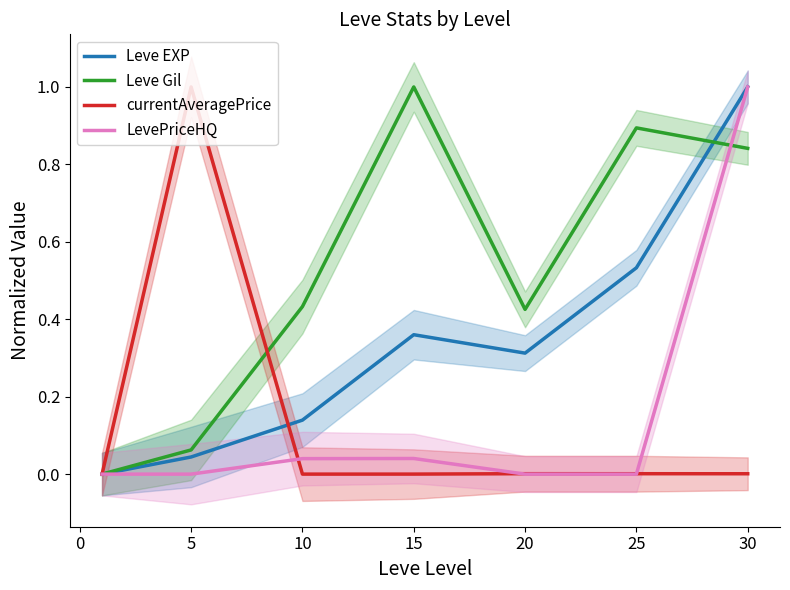

What is the greatest value displayed?

1.0